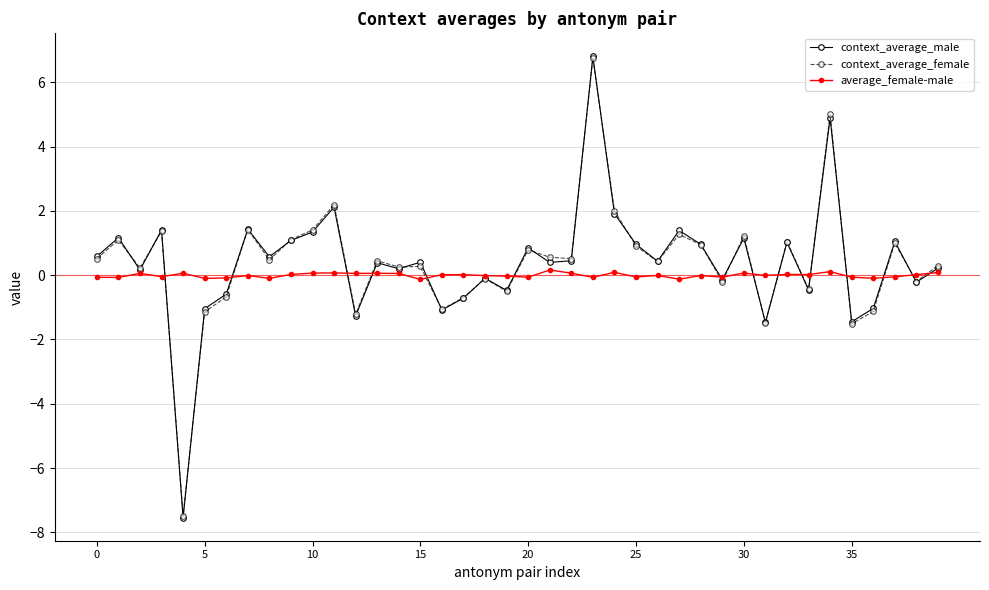

Which series has the largest range (max minus min)?

context_average_male